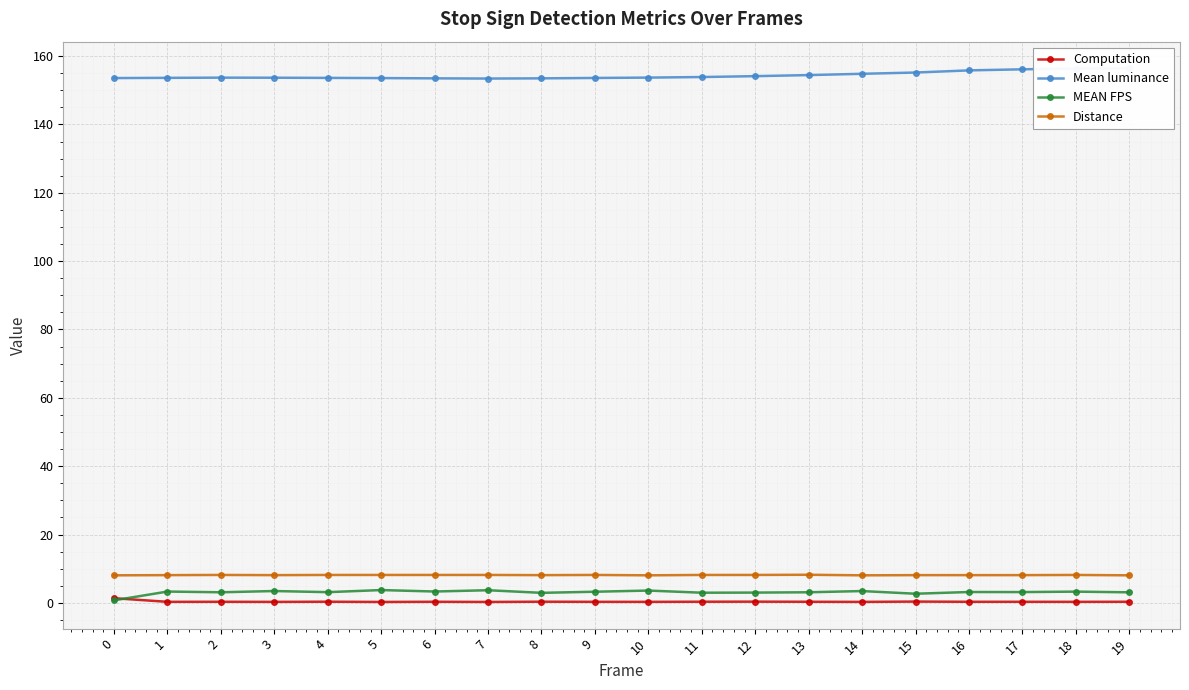

What is the smallest value displayed?

0.3